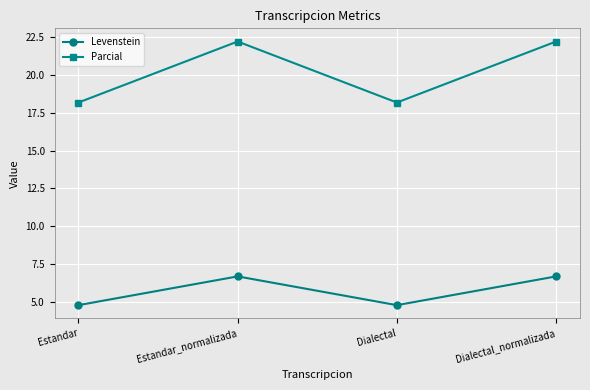

How many data points in Parcial are above 22?

2